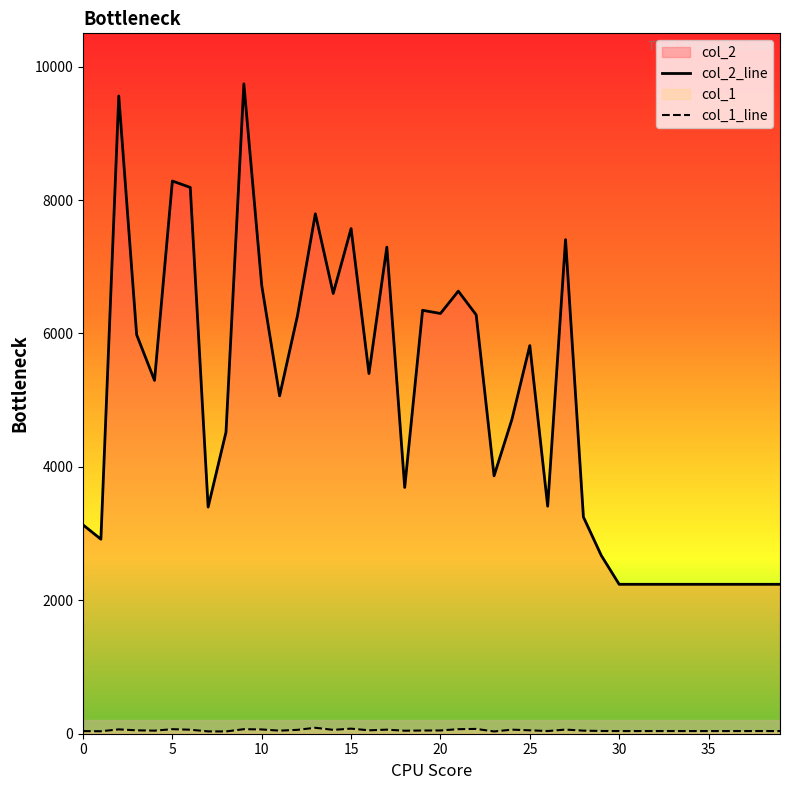

How many data points in col_1_line are above 46?

19